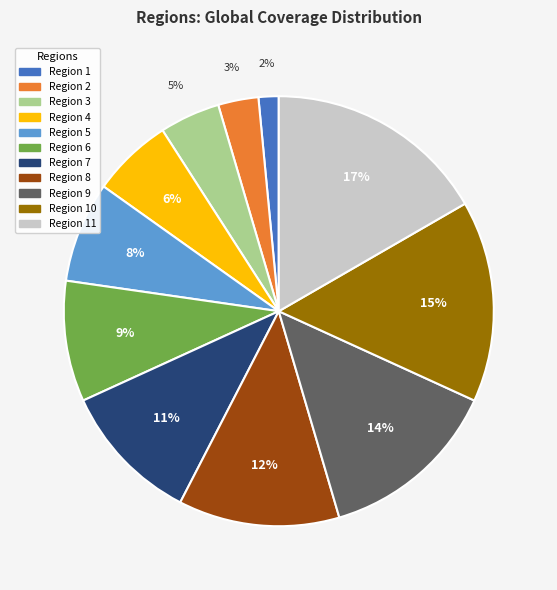

Between Region 8 and Region 9, which is larger?

Region 9